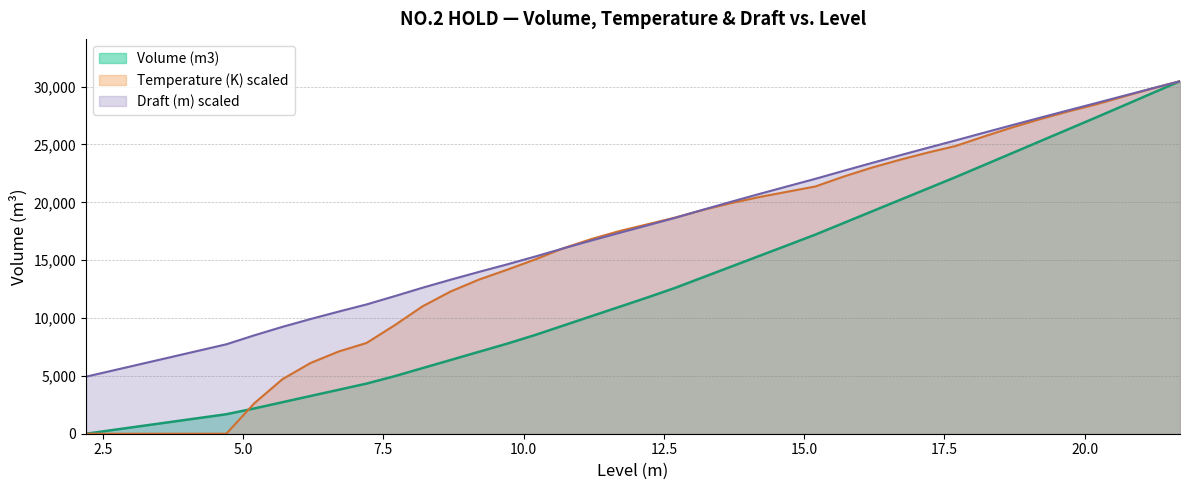

At which category does the chart reach its minimum across all series?

2.2